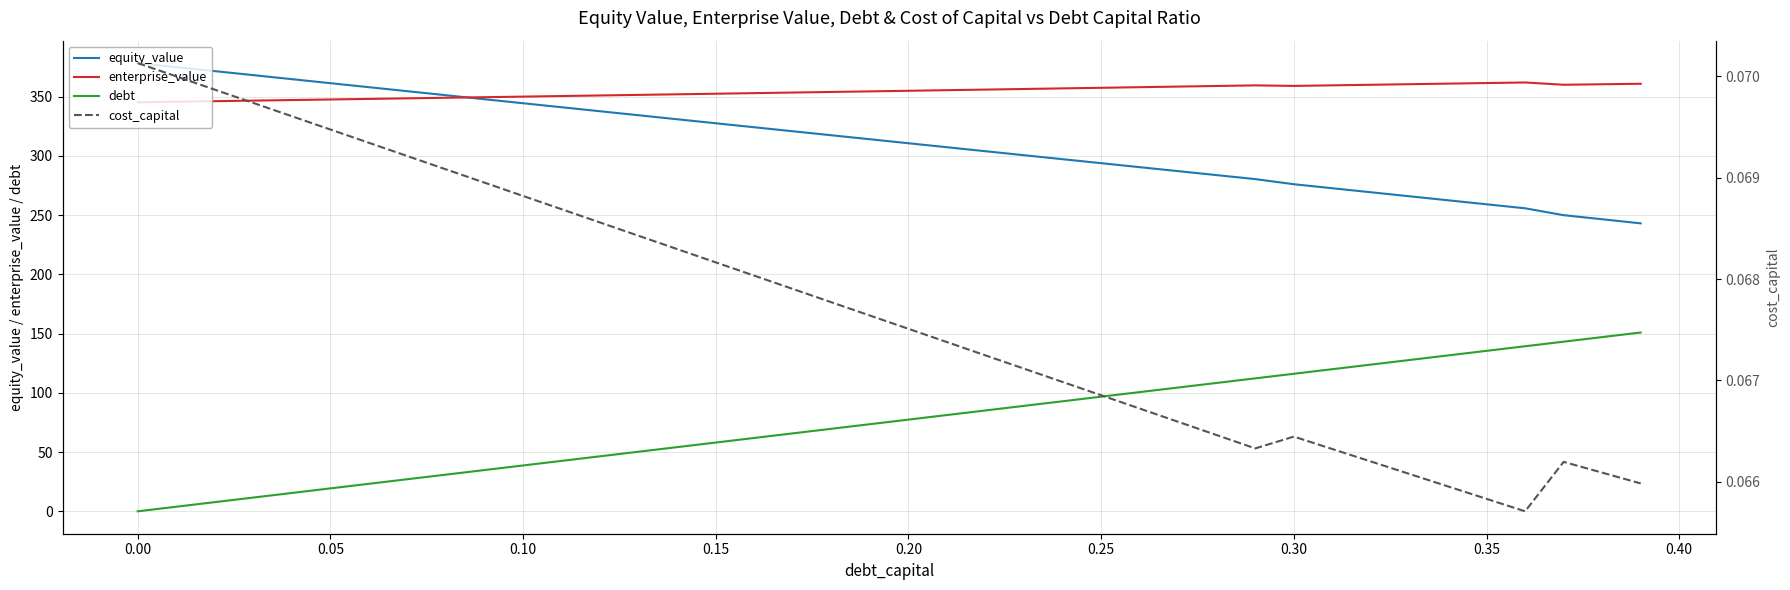

True or false: debt and enterprise_value intersect in this chart.

False